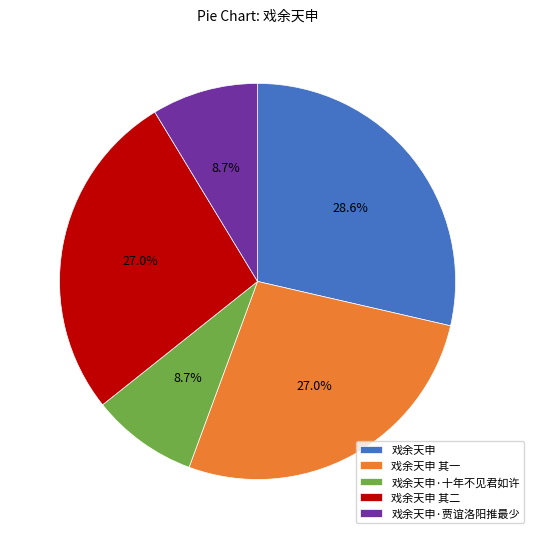

The 戏余天申·贾谊洛阳推最少 slice represents 9% of the pie. True or false?

True